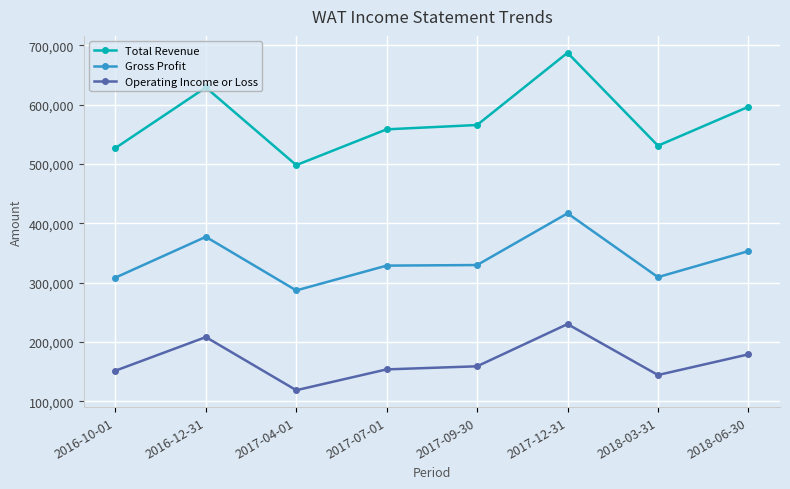

Read the Gross Profit value at 2017-09-30, to the nearest 10.

329700